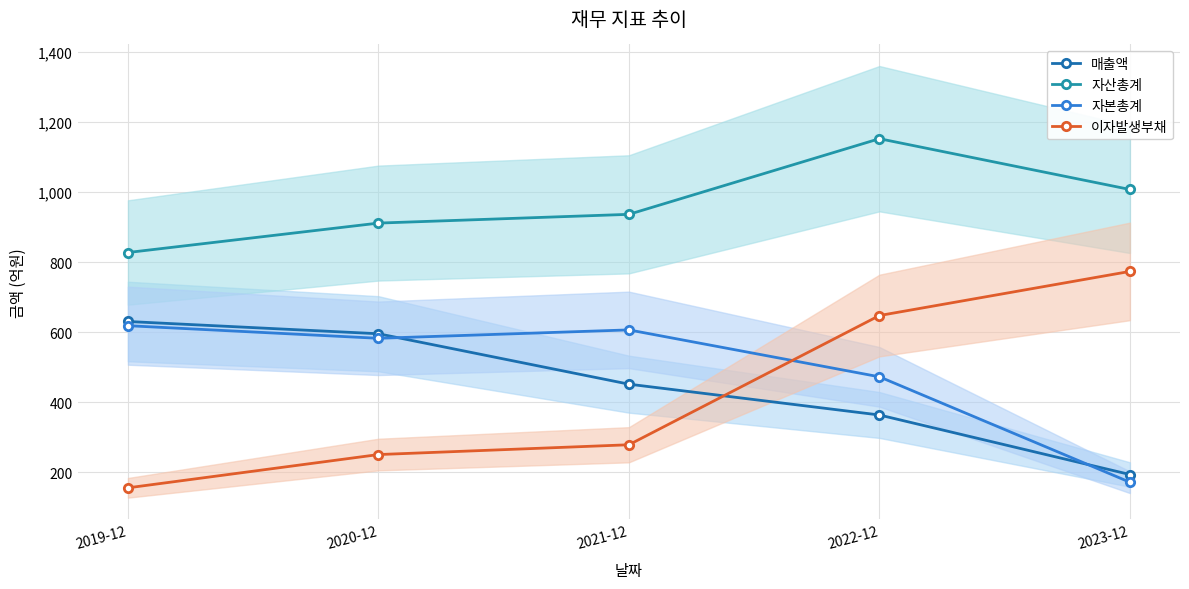

At which label does 자본총계 reach its peak?

2019-12